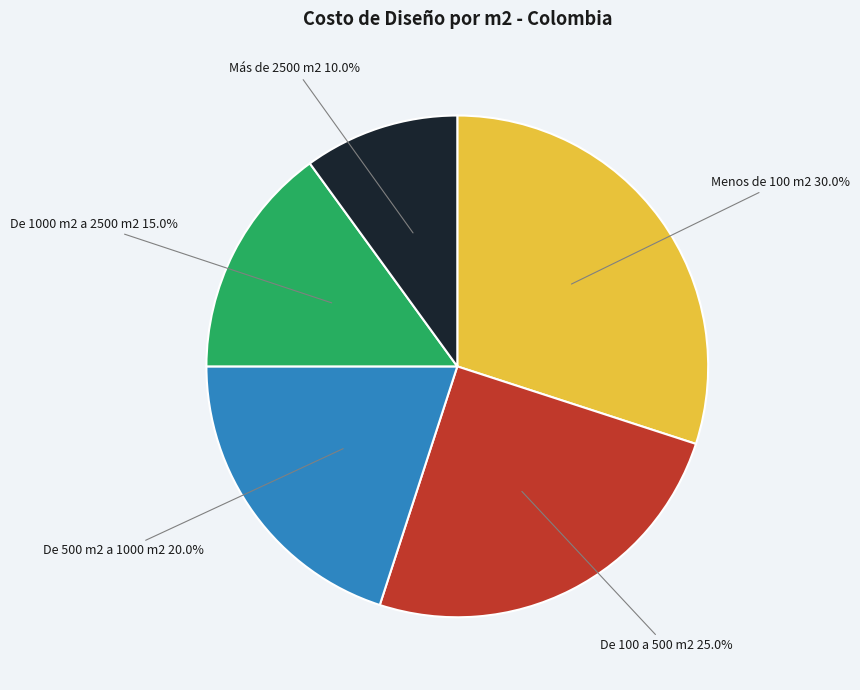

Is there a majority slice in this chart?

No